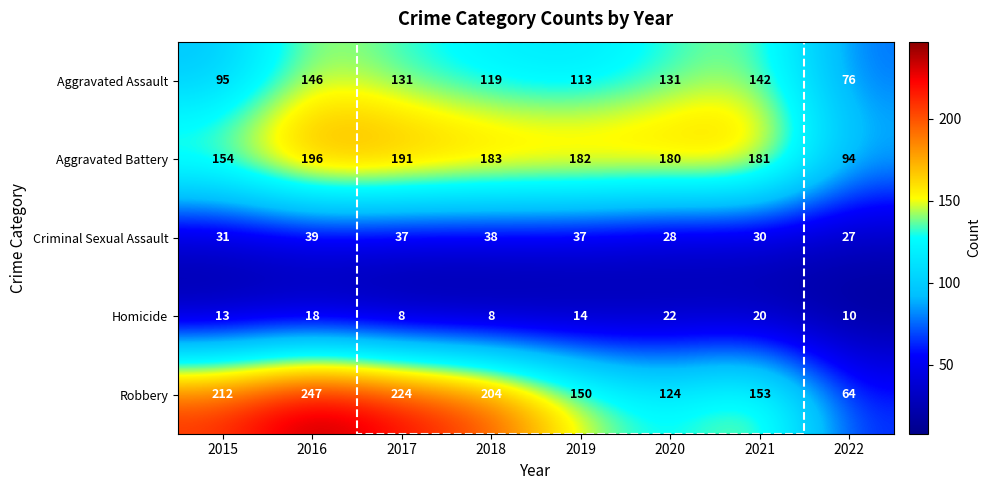

Which series changed the most between 2016 and 2021?

Robbery